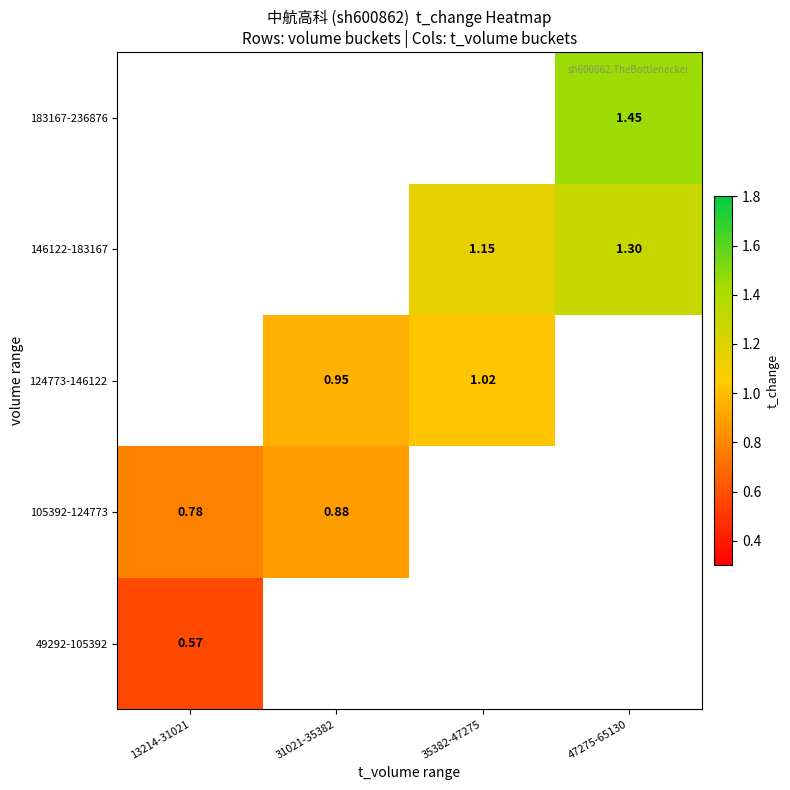

At how many categories does at least one series exceed 0?

4